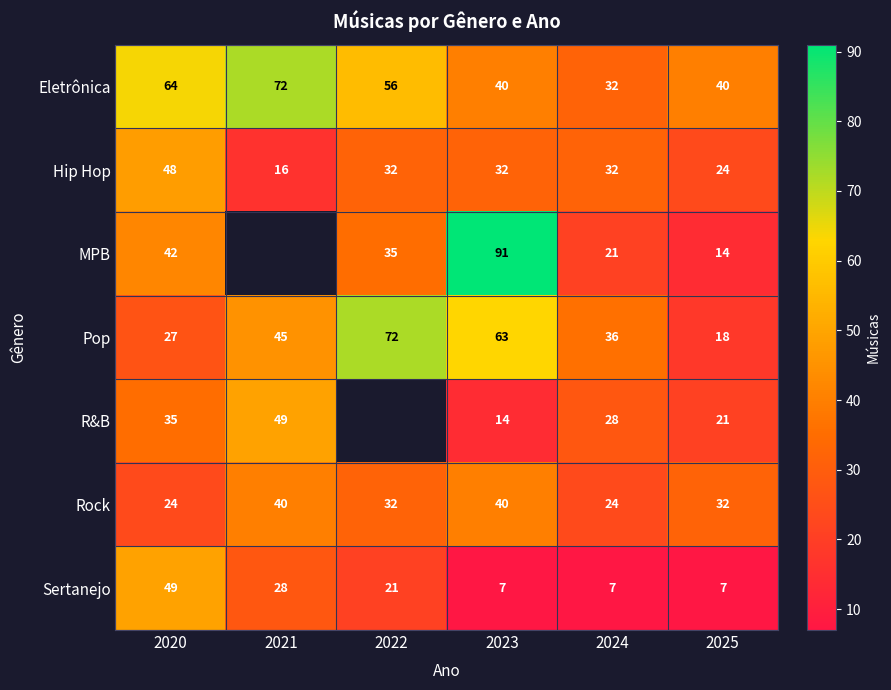

Which has a higher value, 2021 or 2025?

2021